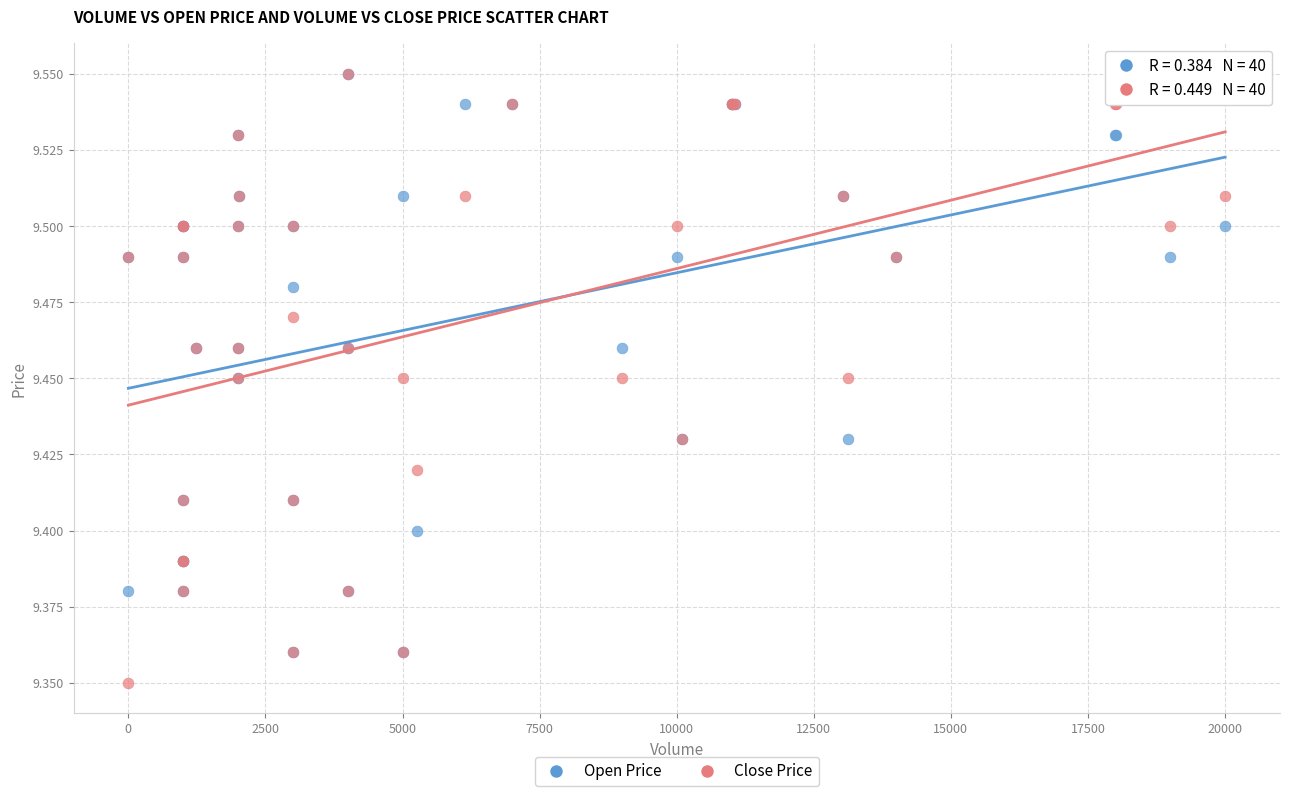

What are all the series names shown in the legend?

Open Price, Close Price